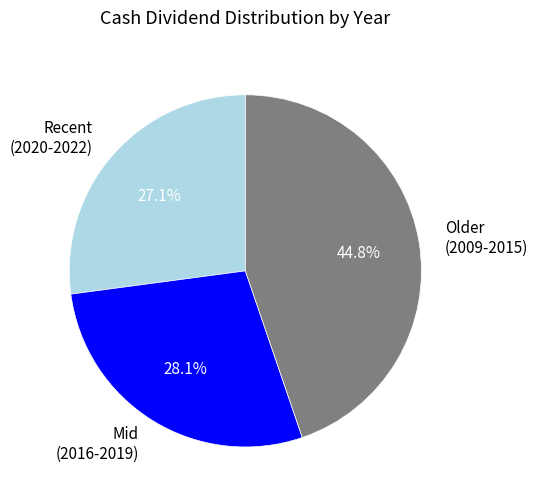

What is the total percentage of Mid (2016-2019) and Older (2009-2015)?

72.9%